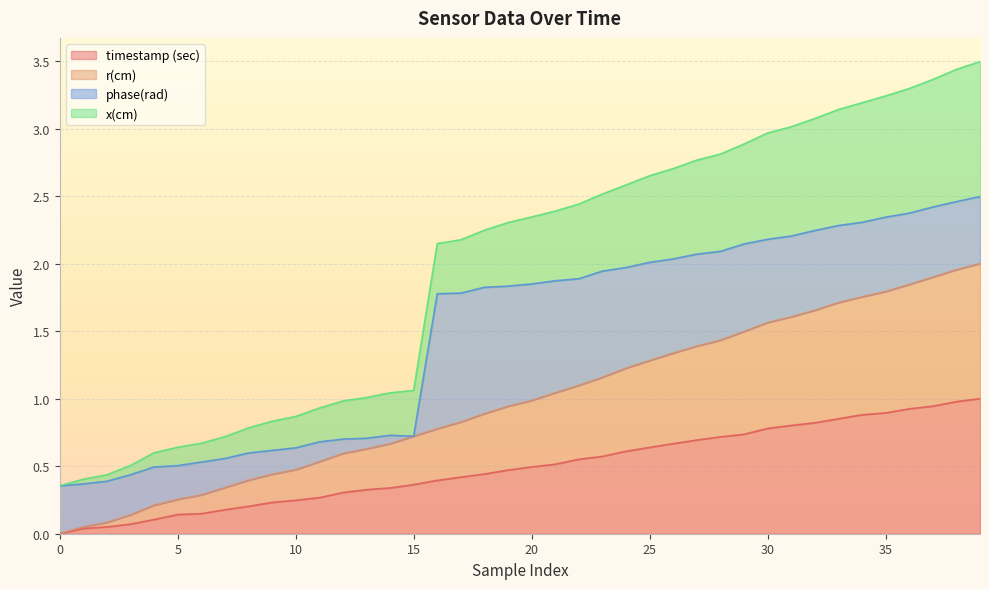

The value of timestamp (sec) at 25 is 0.4. True or false?

False